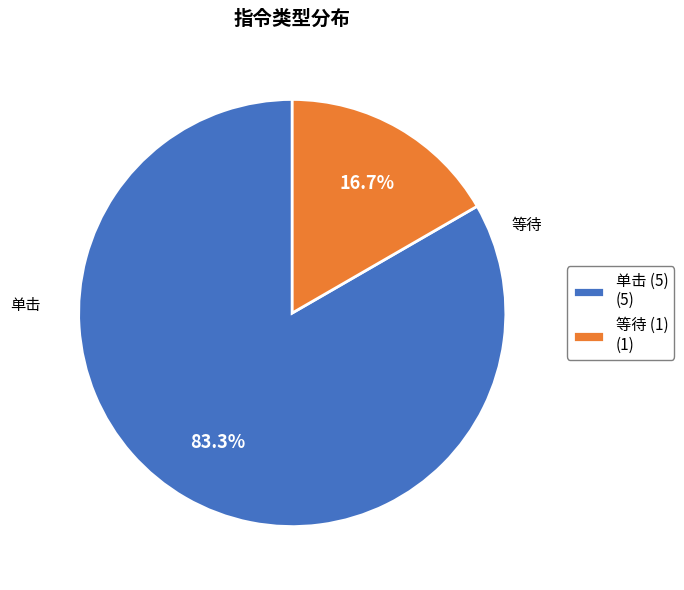

Is there a majority slice in this chart?

Yes